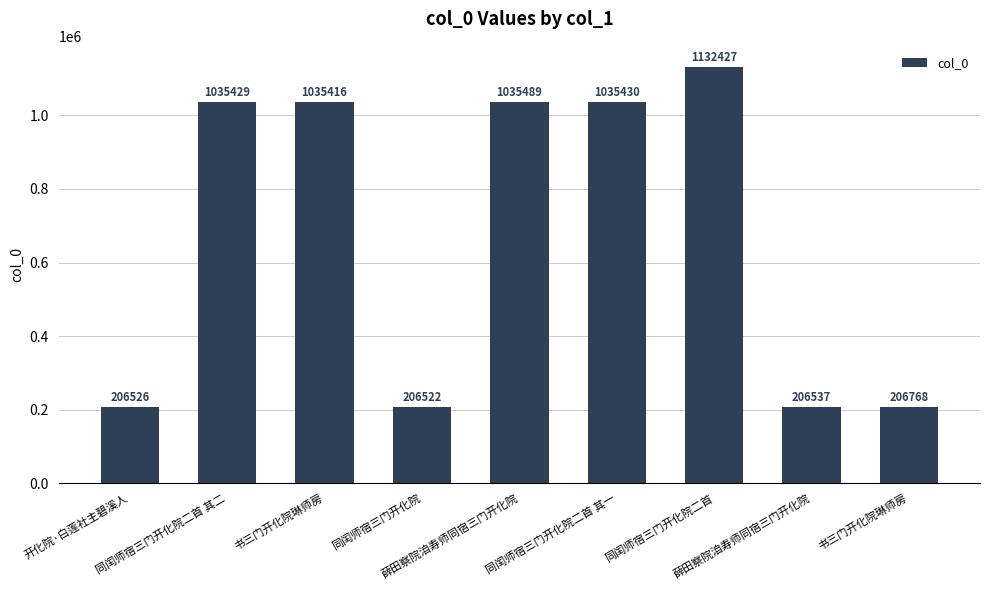

Are the bars horizontal?

No